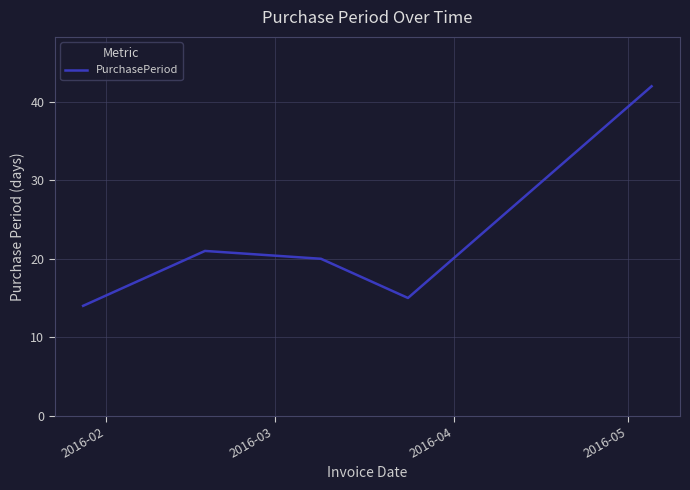

What is the difference between the second highest and minimum values?

7